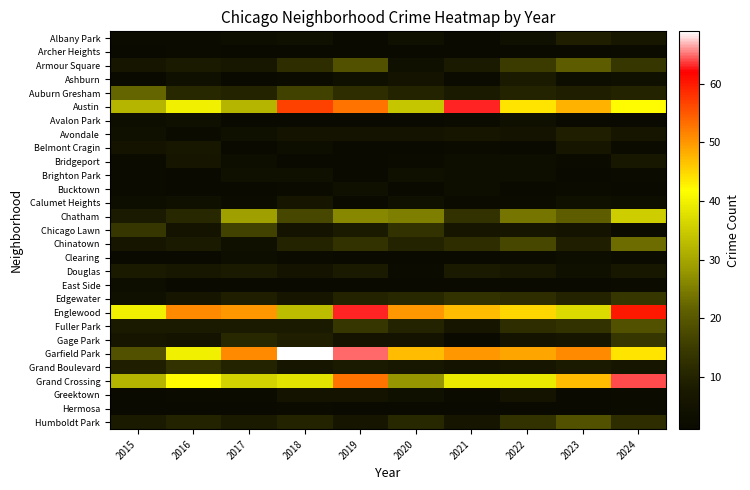

True or false: Brighton Park has a value of 4.0 at 2020.

True